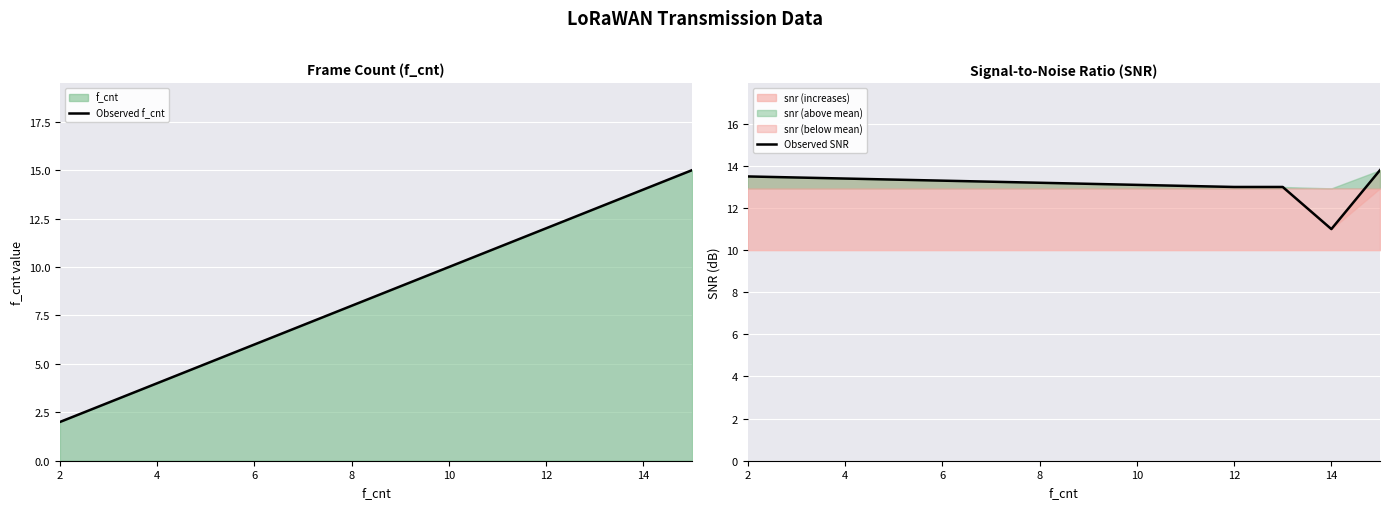

The value of Observed f_cnt at 2 is 2. True or false?

True